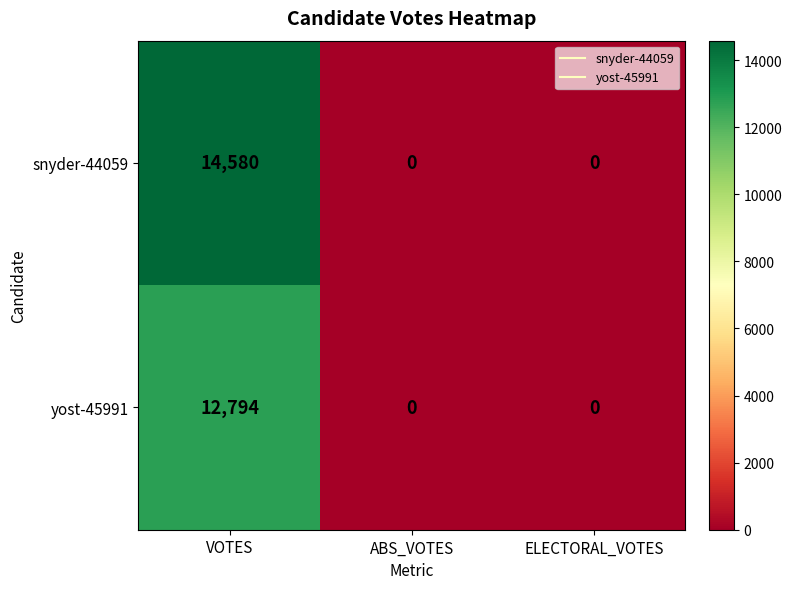

Reading left to right, list all the values displayed in this chart.

snyder-44059: 14580	0	0
yost-45991: 12794	0	0